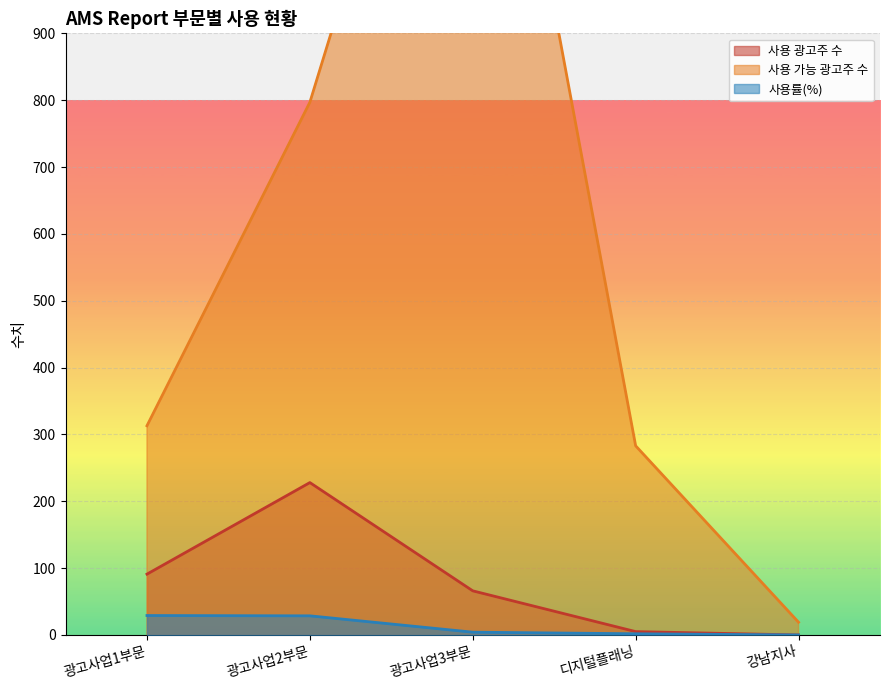

Which has a higher value, 강남지사 or 광고사업2부문?

광고사업2부문